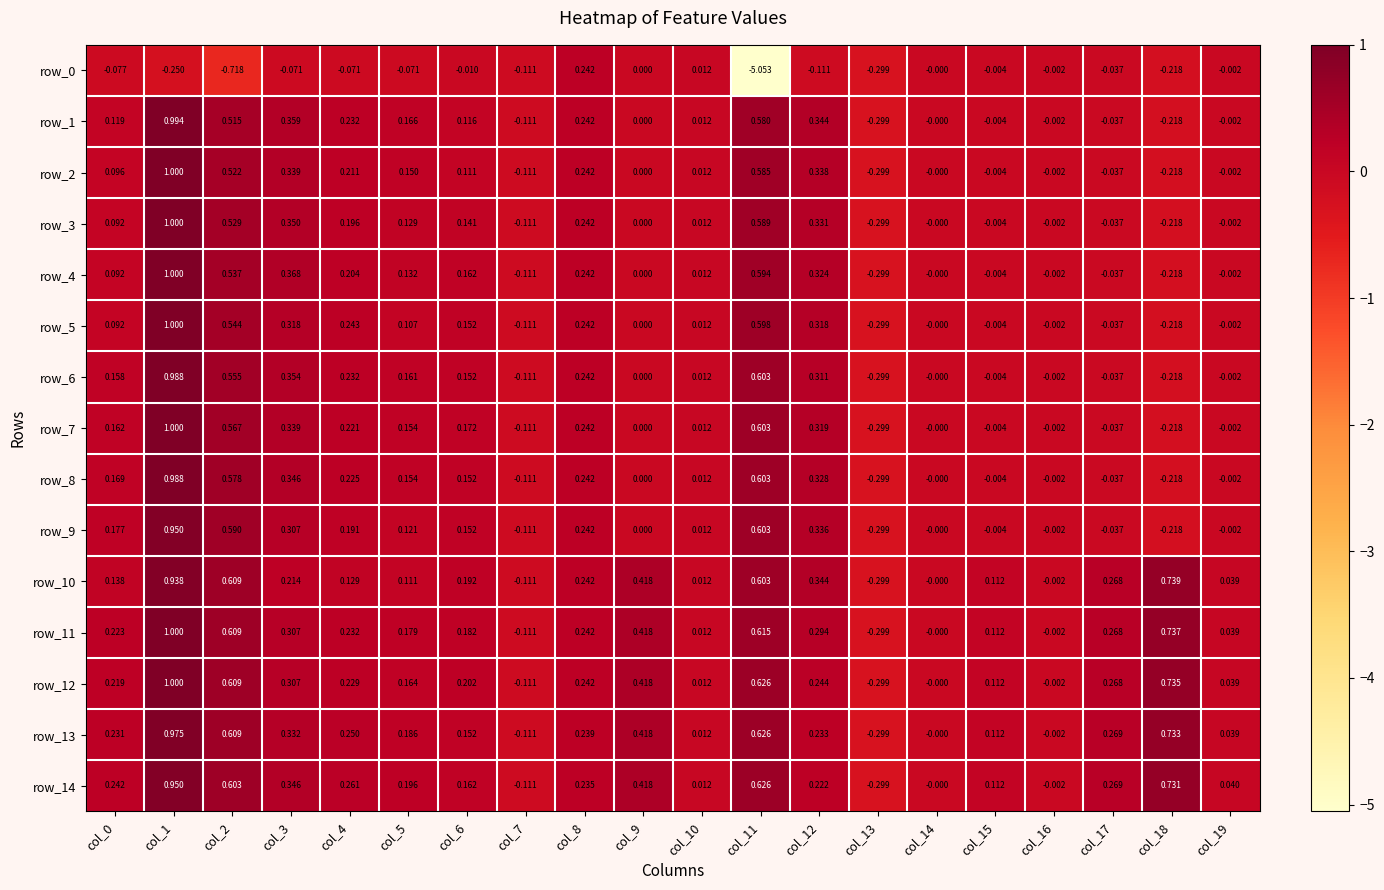

Is the value of row_6 at col_12 greater than the value of row_1 at col_5?

Yes